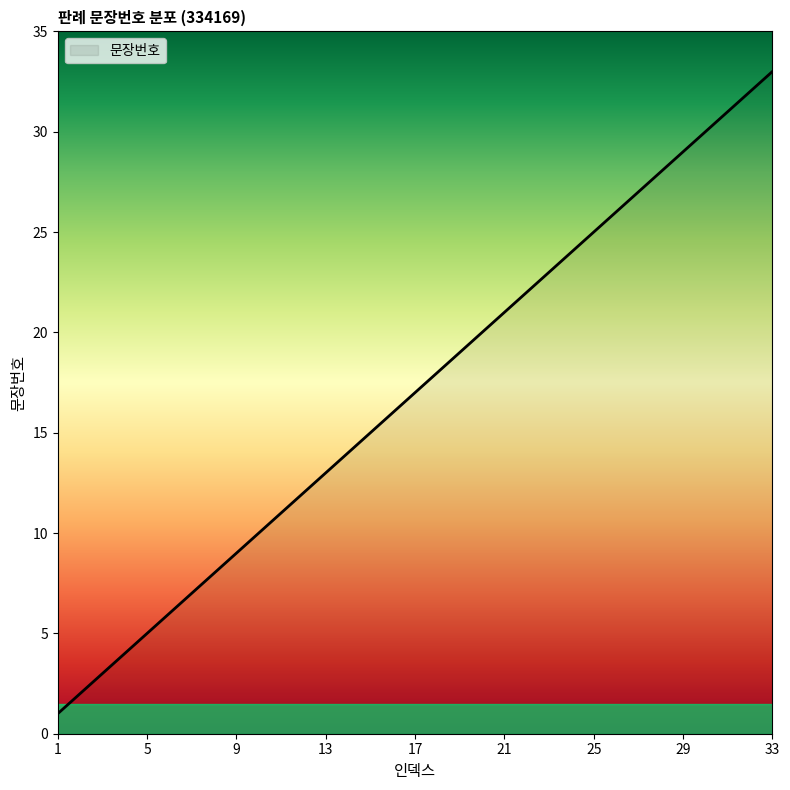

What is the difference between the maximum and minimum values?

32